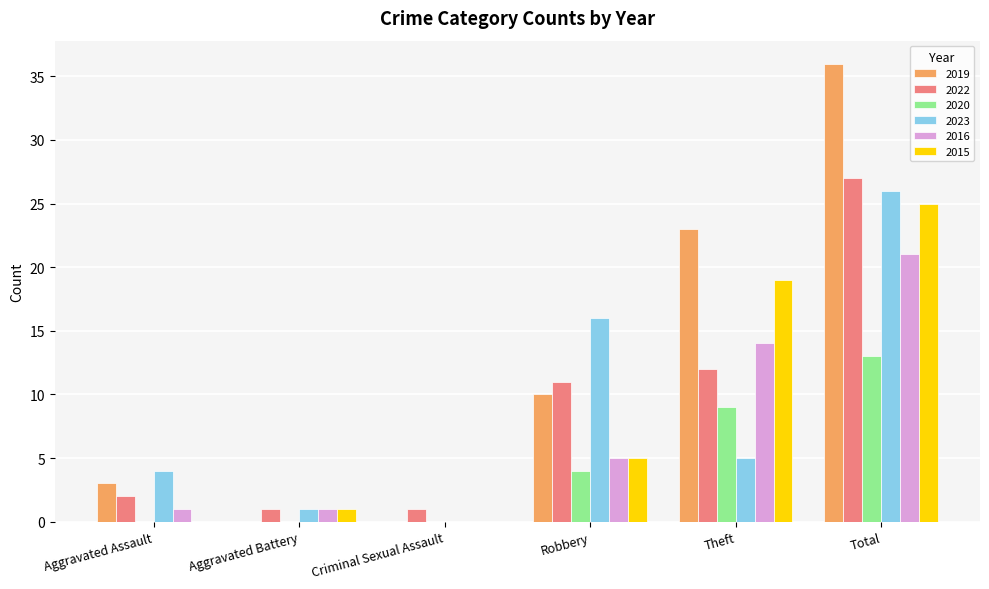

Are the bars horizontal?

No